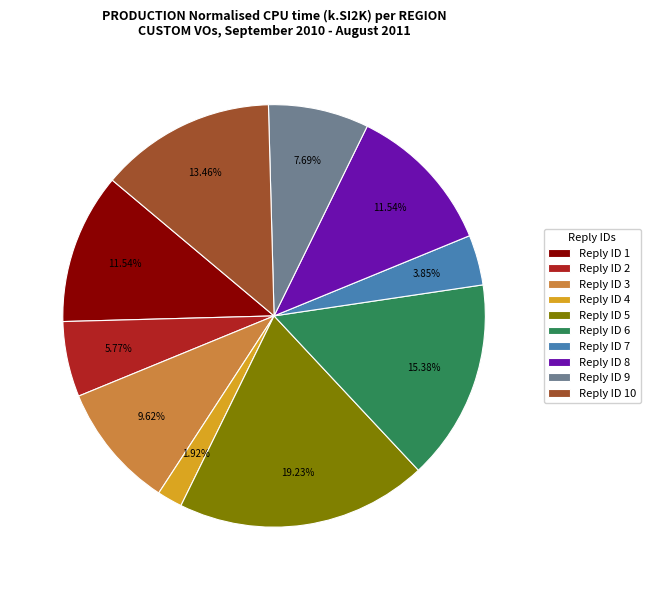

Between Reply ID 6 and Reply ID 2, which is larger?

Reply ID 6